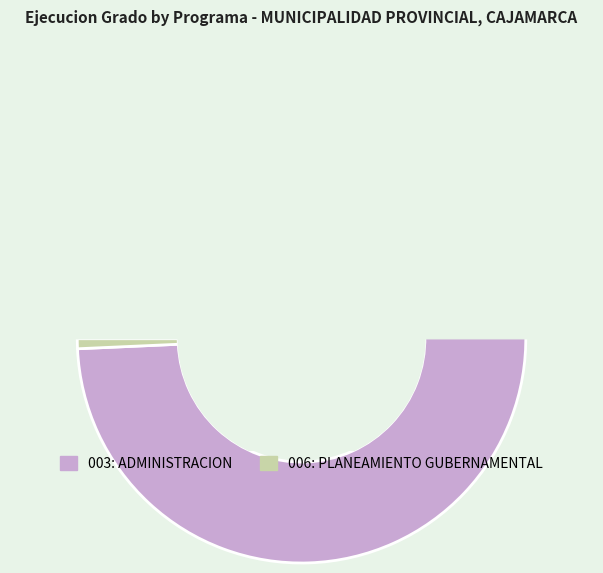

What percentage is NOT represented by 006: PLANEAMIENTO GUBERNAMENTAL?

99.3%